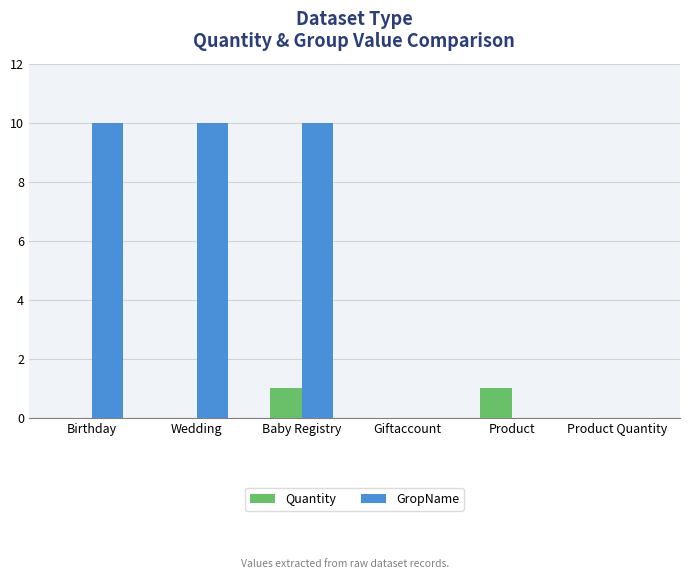

Reading right to left, list all the values displayed in this chart.

Quantity: Product Quantity=0	Product=1	Giftaccount=0	Baby Registry=1	Wedding=0	Birthday=0
GropName: Product Quantity=0	Product=0	Giftaccount=0	Baby Registry=10	Wedding=10	Birthday=10